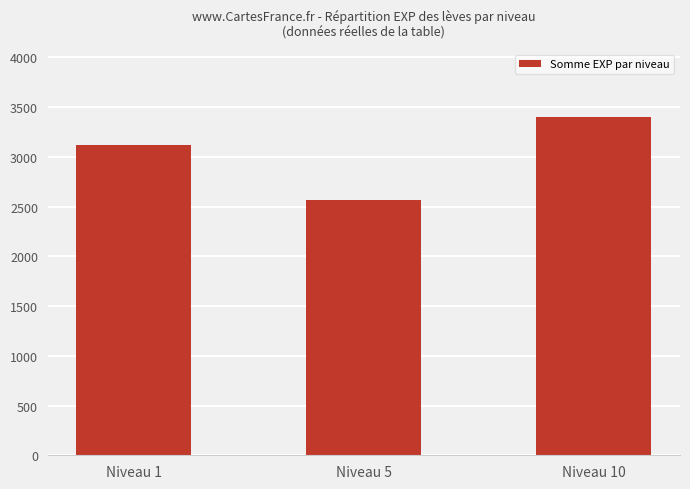

What is the value of the 2nd bar from the left?

2570